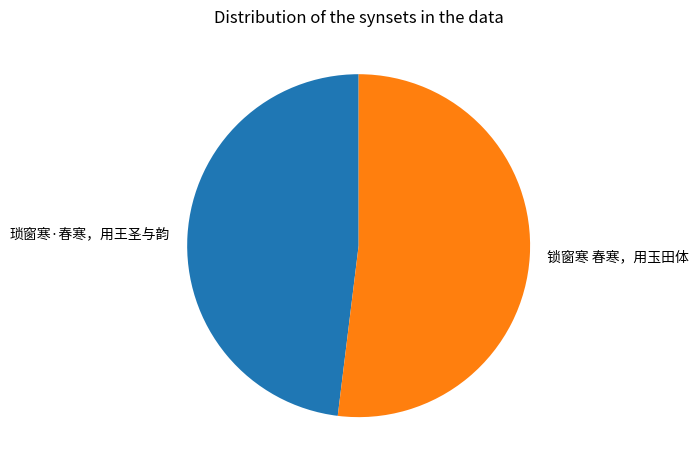

Approximately how many times larger is the value at 琐窗寒·春寒，用王圣与韵 compared to 锁窗寒 春寒，用玉田体?

0.9